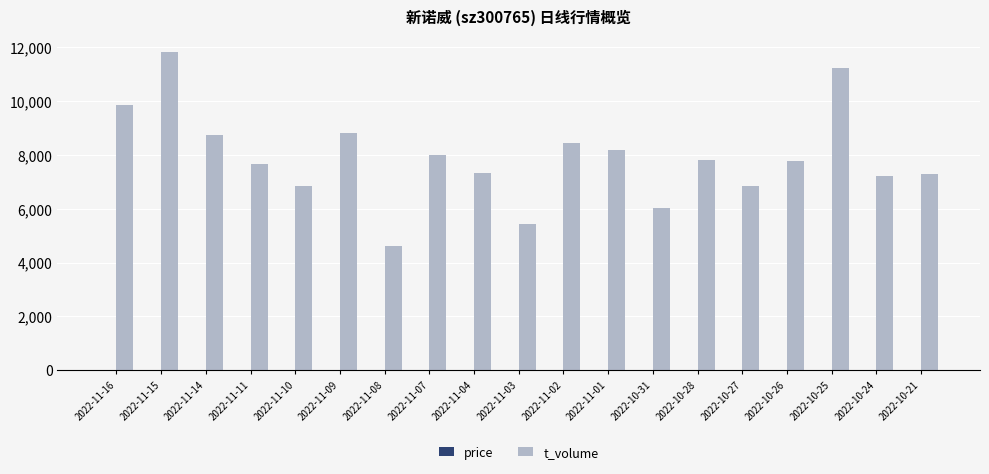

Where does the t_volume series first go above 7761?

2022-11-16